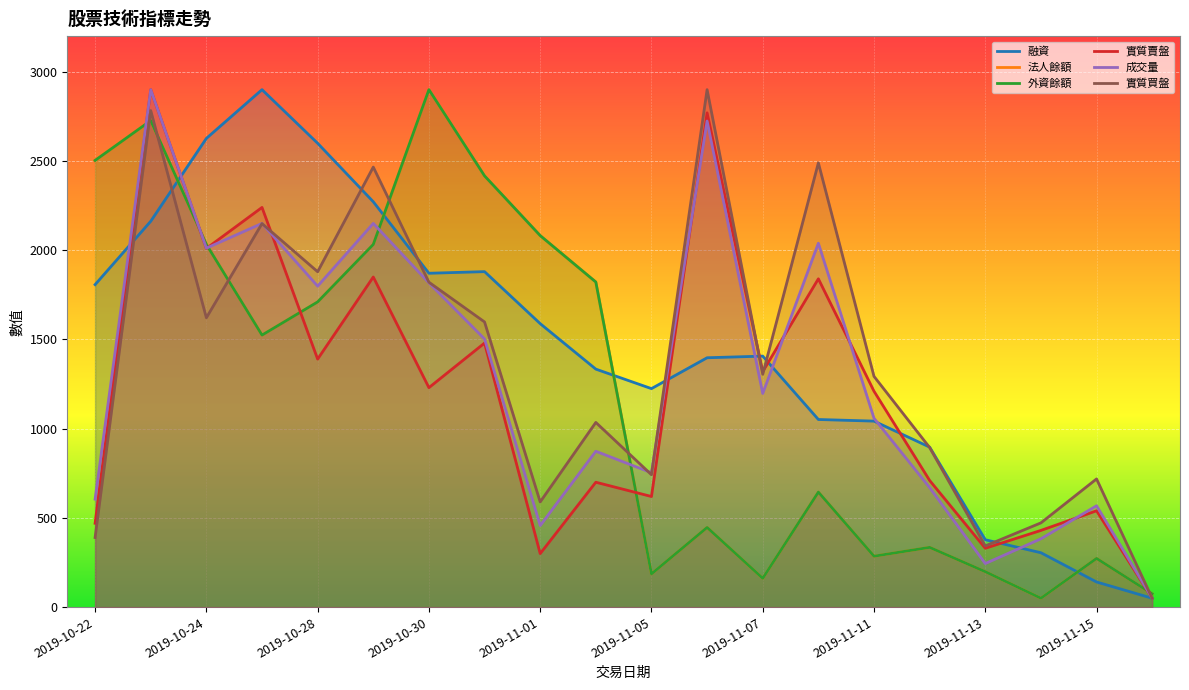

What is the sum of all 融資 values?

28935.5